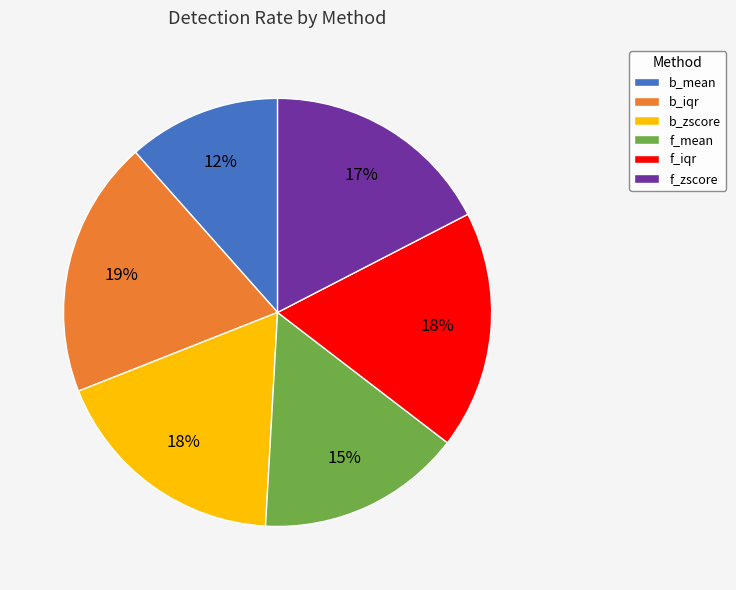

To the nearest percent, what is the difference between the f_mean and b_iqr slice percentages?

4%